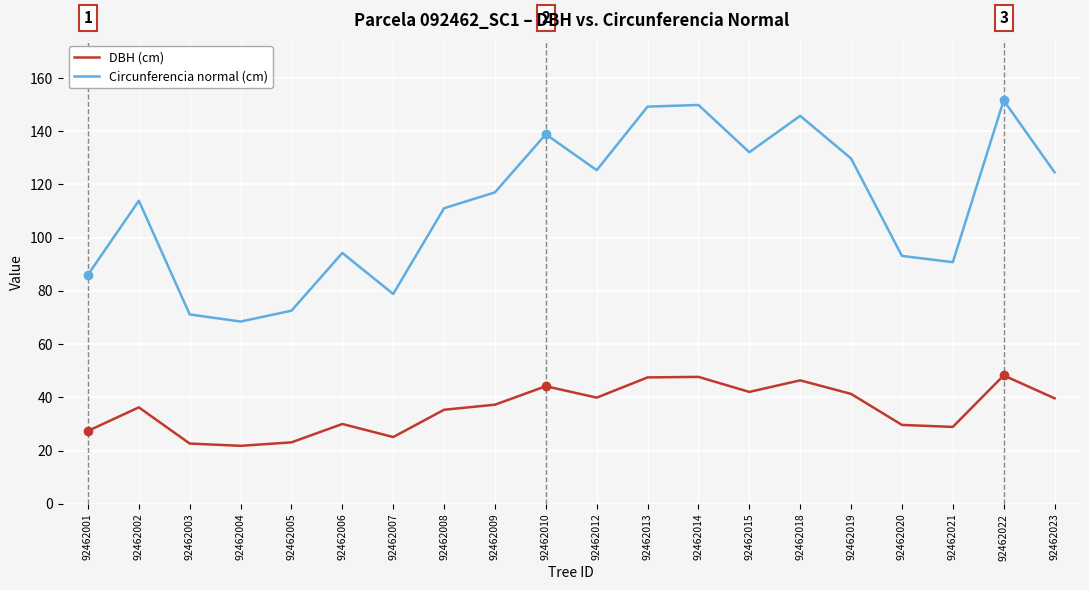

What is the minimum value for Circunferencia normal (cm)?

68.5